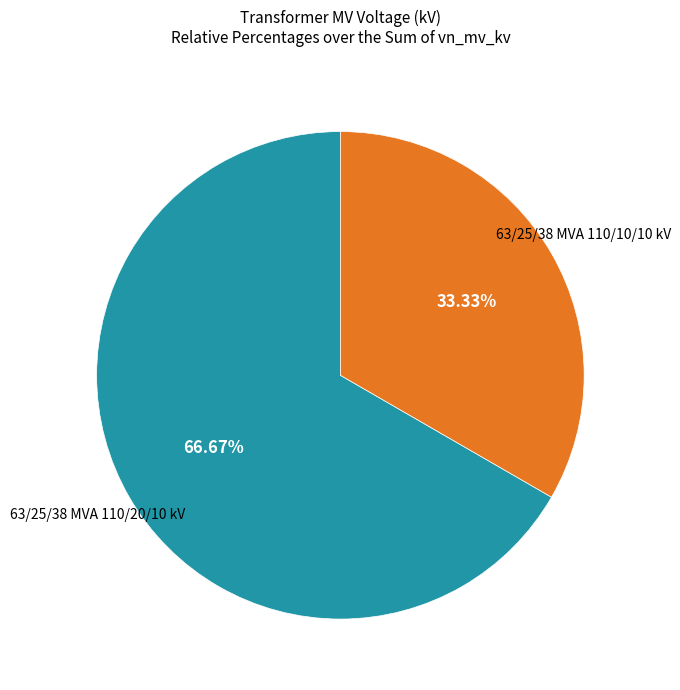

Is there a majority slice in this chart?

Yes